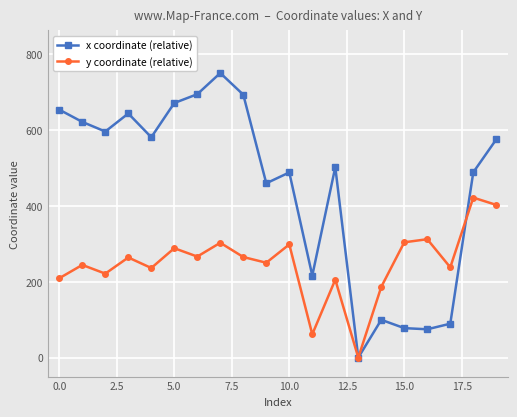

At how many categories does at least one series exceed 532?

10